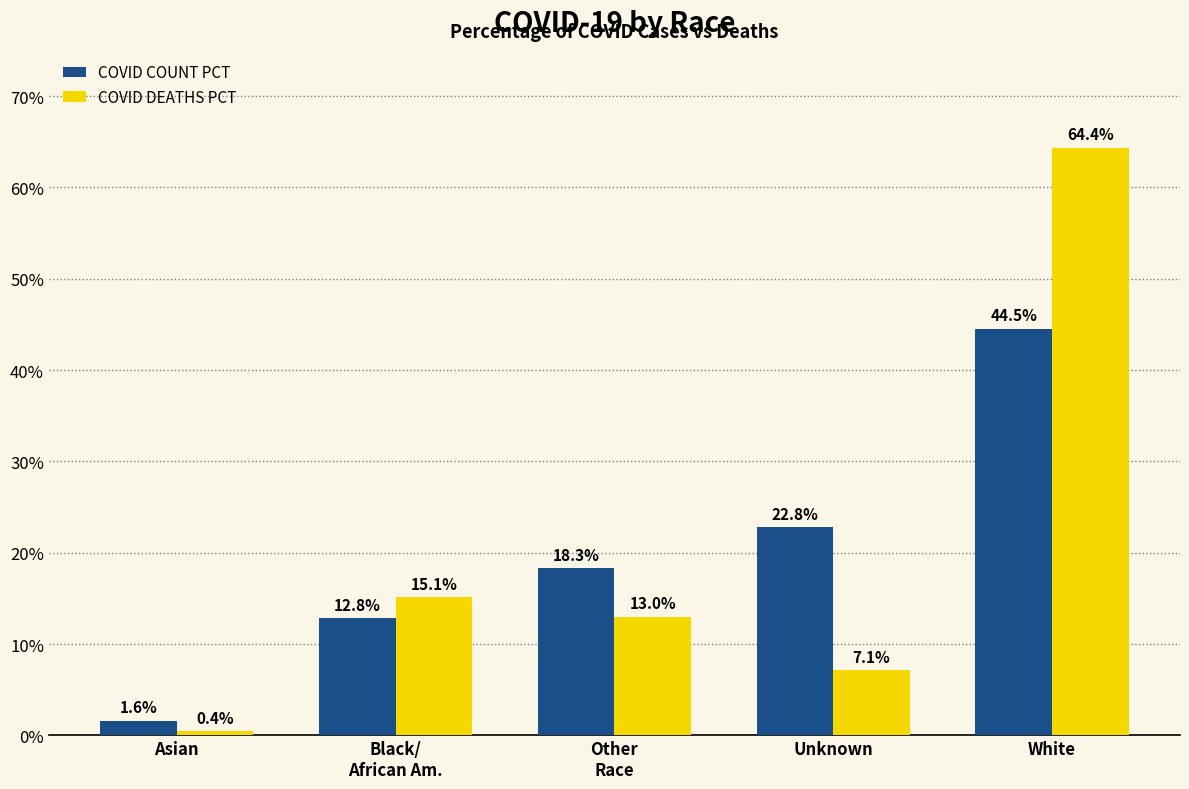

What is the smallest value displayed?

0.4